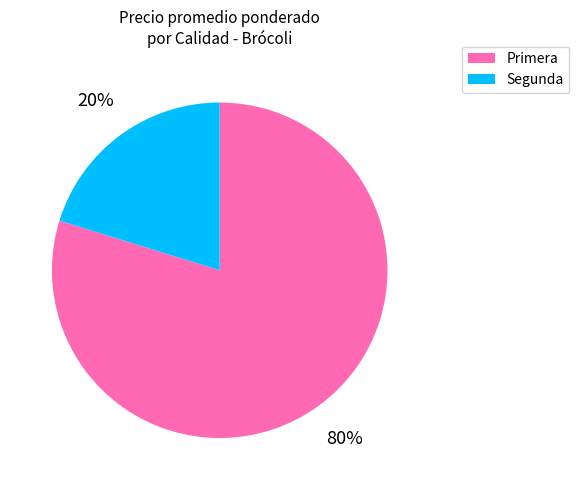

Which slice is the largest?

Primera